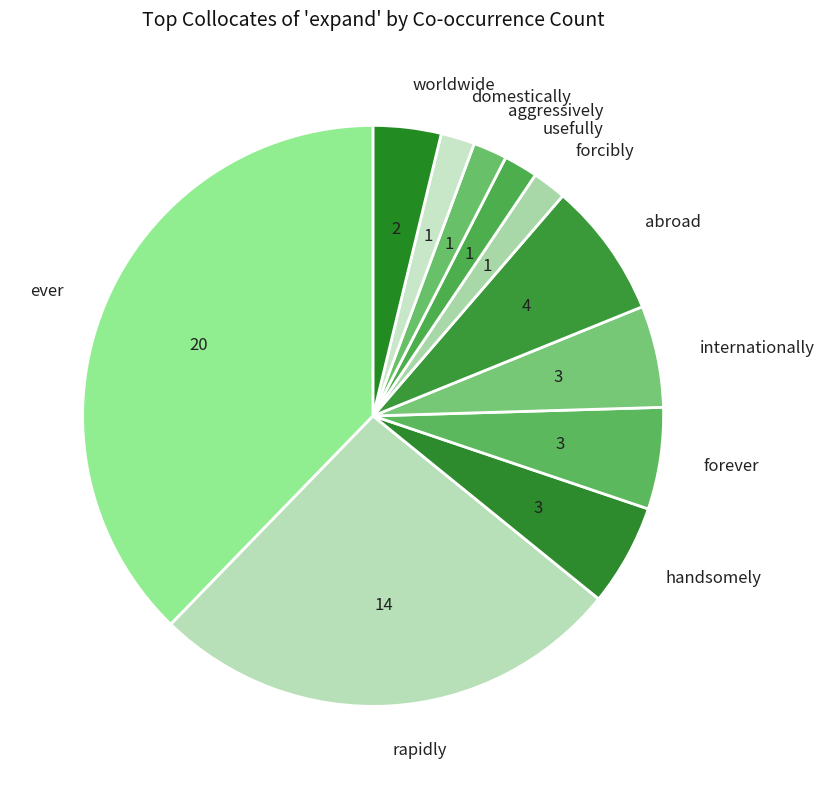

Is there any slice that represents more than half of the pie?

No